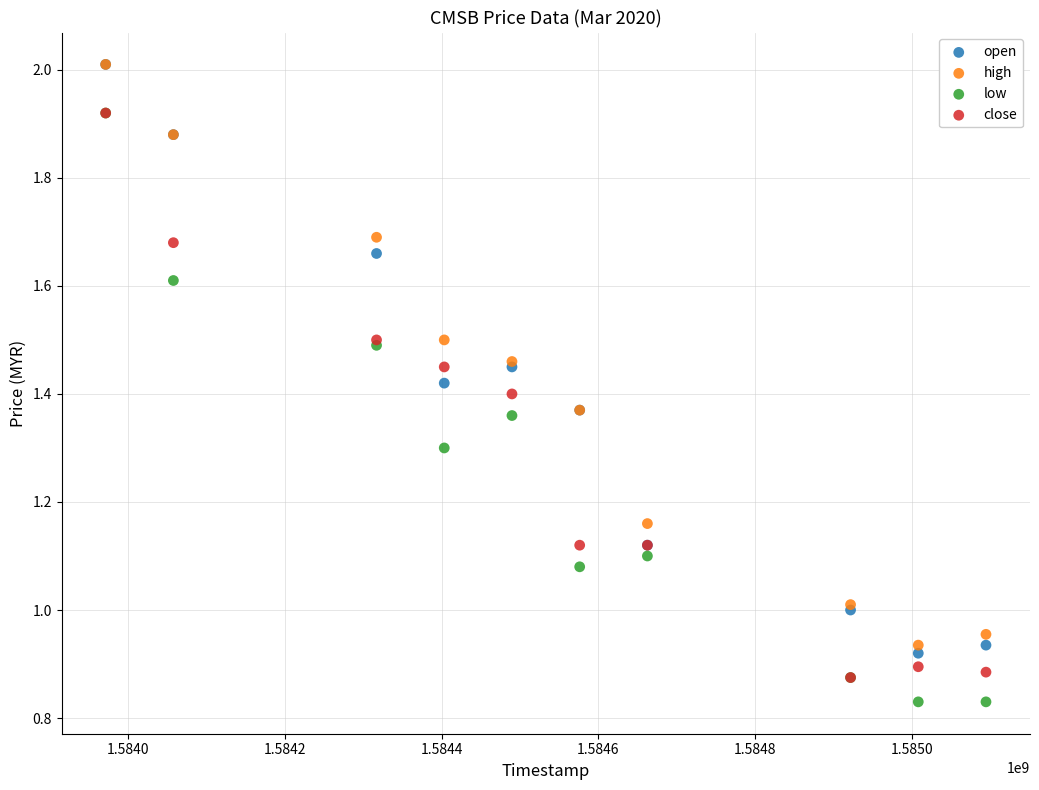

What are all the series names shown in the legend?

open, high, low, close